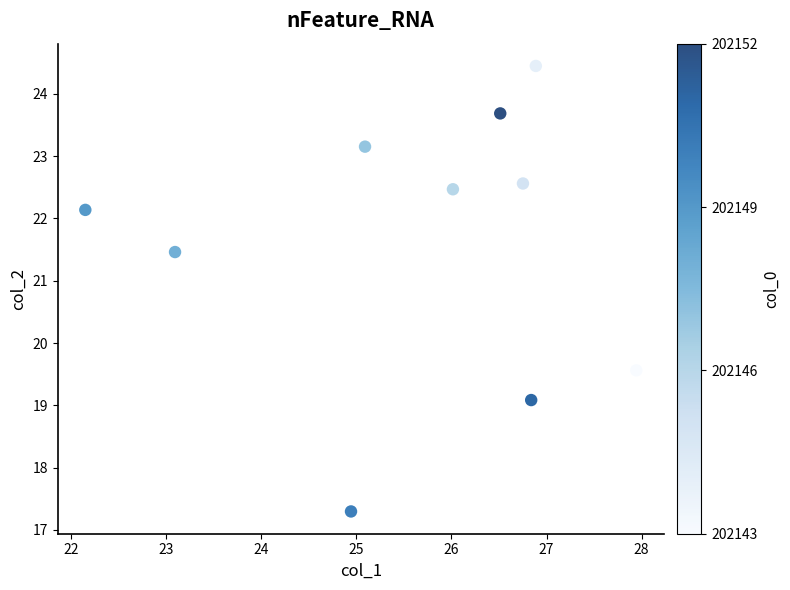

What Y value in the scatter plot is closest to 20?

19.6